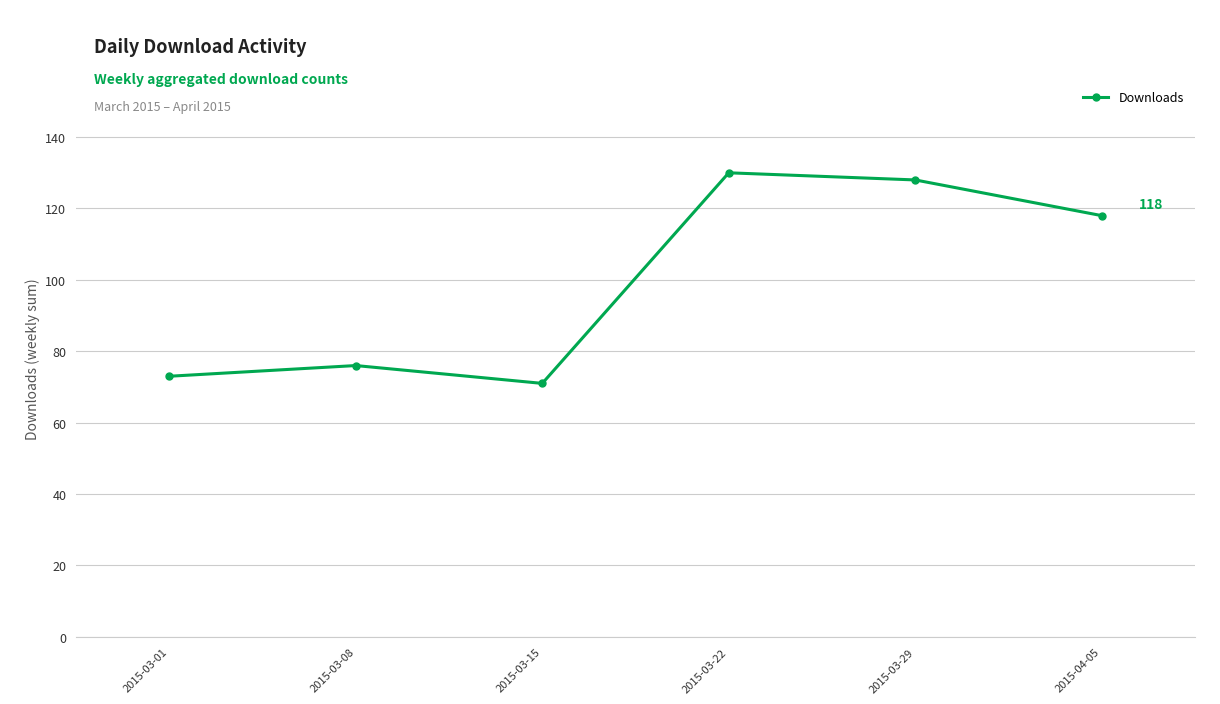

What is the greatest value displayed?

130